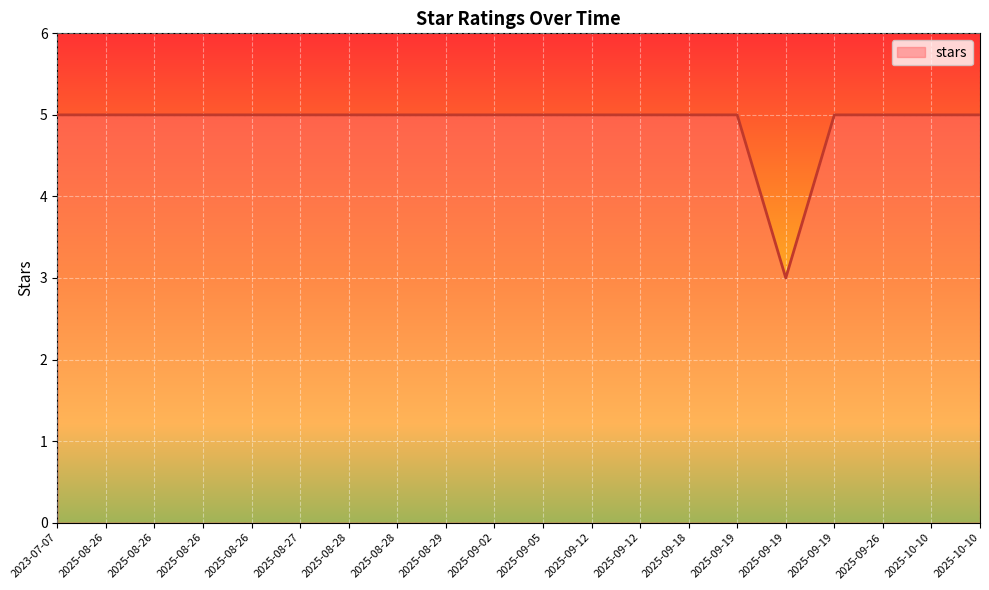

Does the chart display data point markers on the line(s)?

No